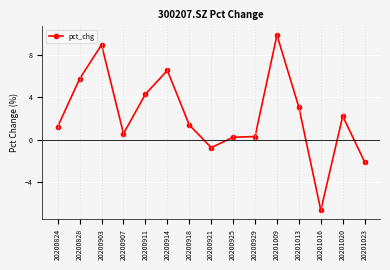

Which has a higher value, 20200824 or 20201023?

20200824